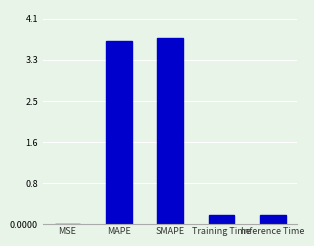

Between MAPE and Inference Time, which is larger?

MAPE